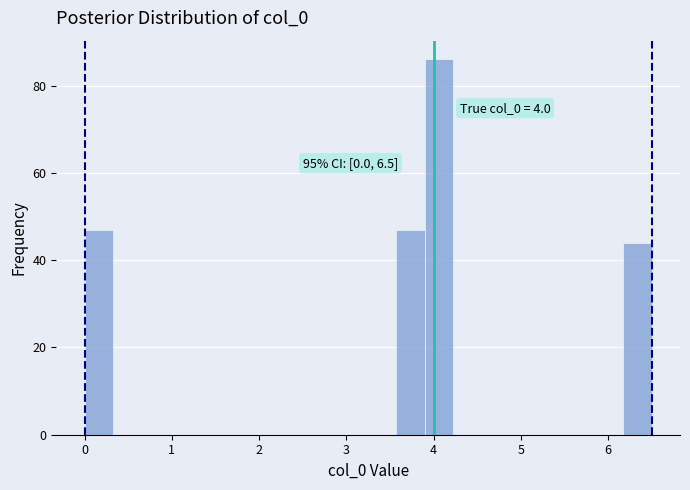

Around what value on the x-axis is the tallest bar? Give the approximate position of its centre, as read against the axis.

4.1